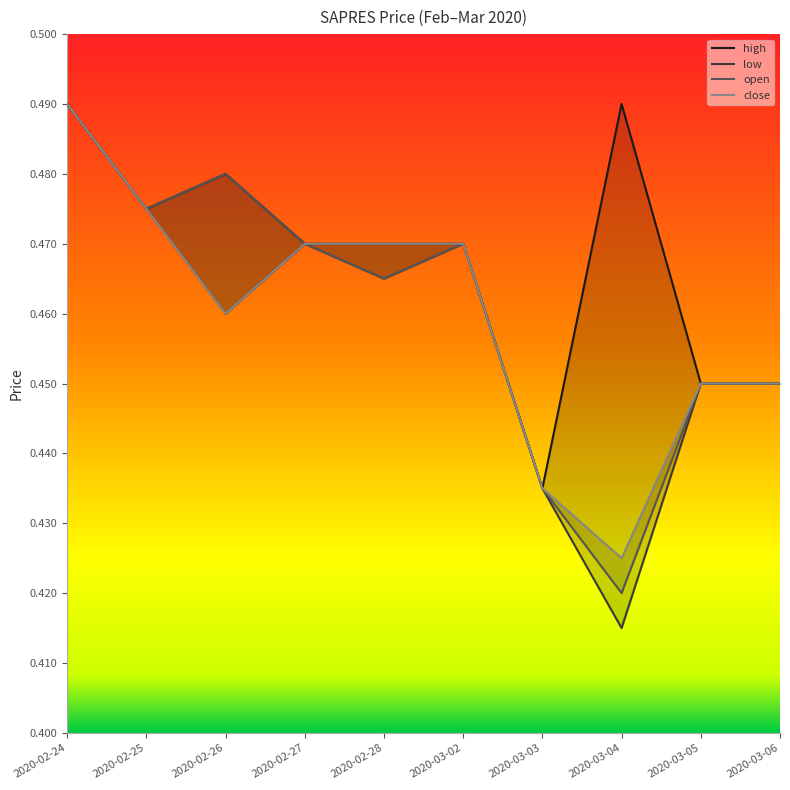

How many interior local valleys does the low series have?

3